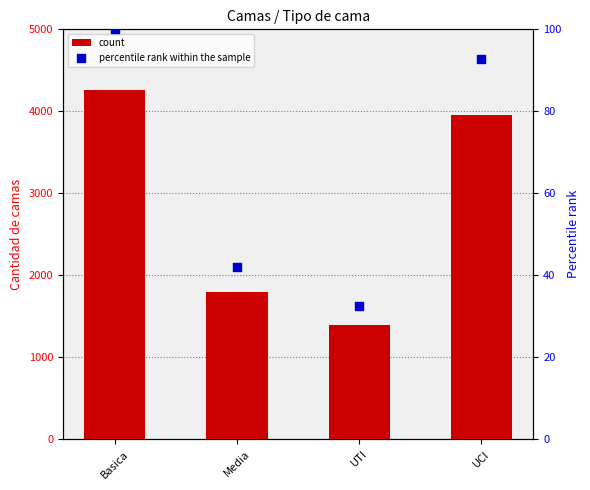

Which series has the widest spread of Y values?

count